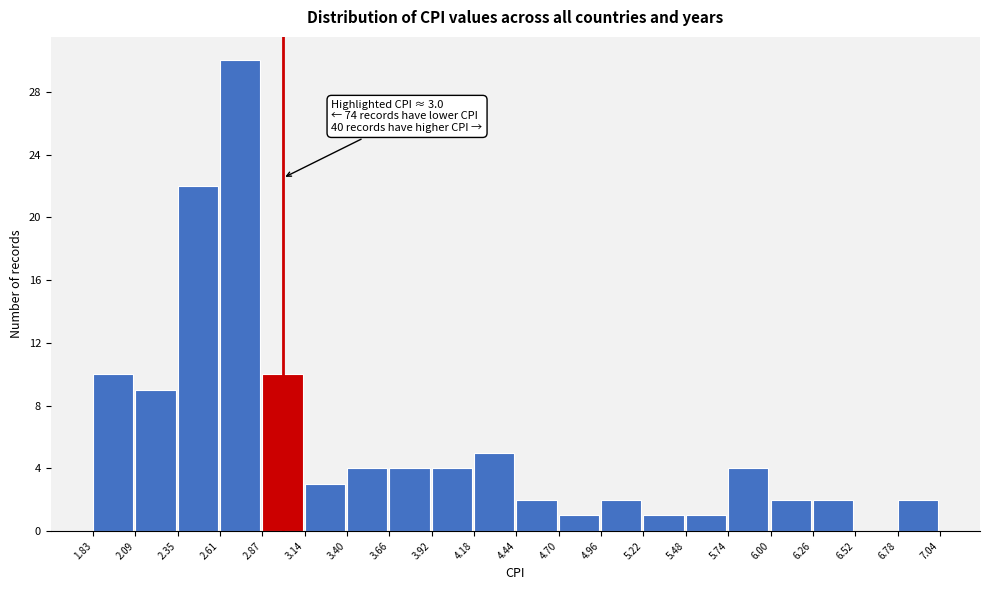

Over which range of the x-axis is the bar tallest?

2.61 to 2.87